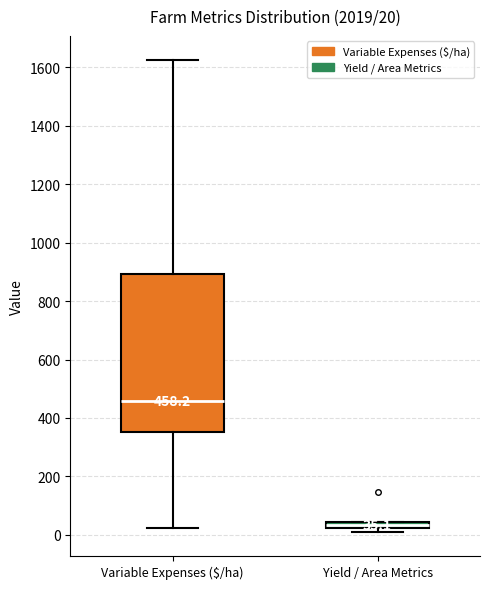

Which box is the tallest, from its lower edge to its upper edge?

Variable Expenses ($/ha)